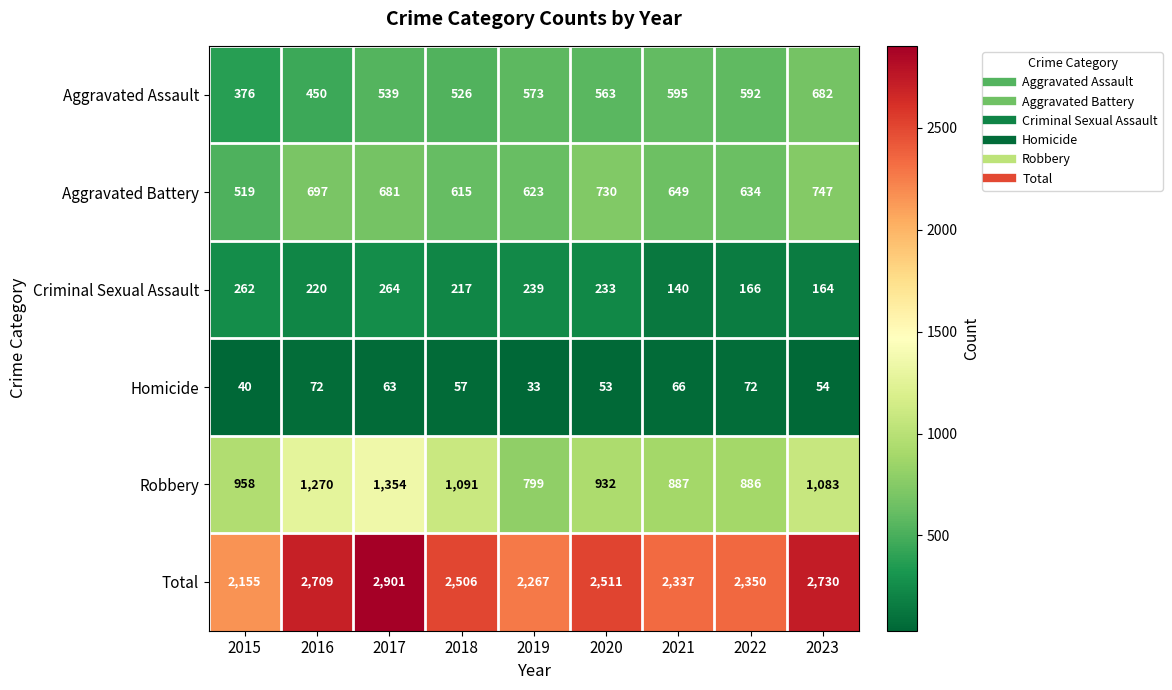

Which series changed the most between 2020 and 2022?

Total